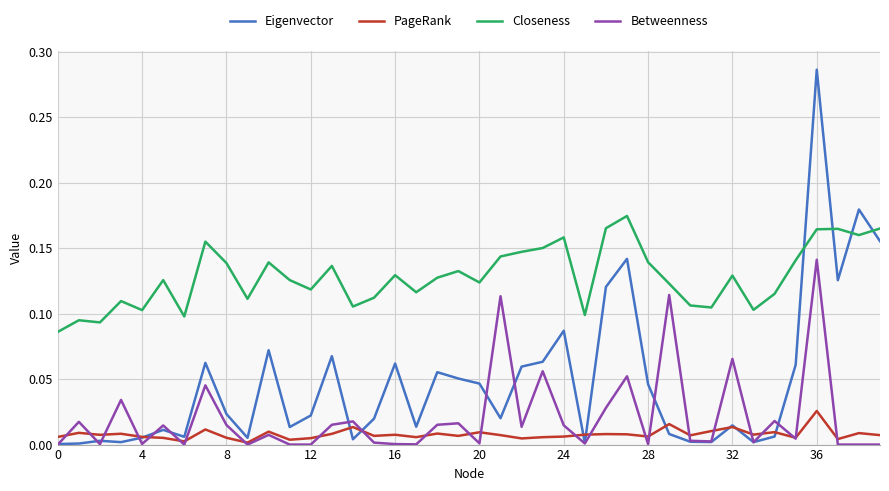

Which series has the largest range (max minus min)?

Eigenvector